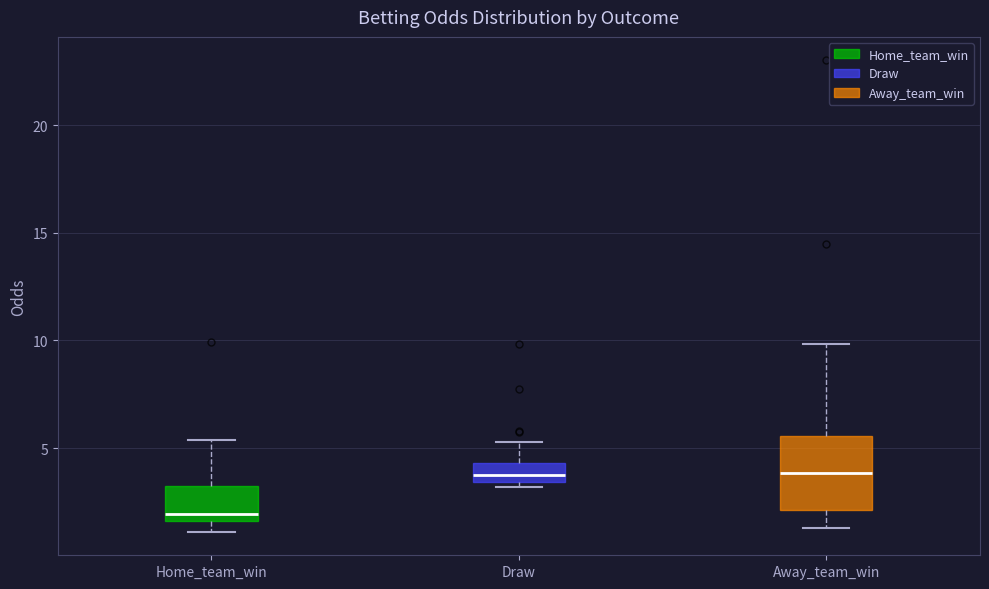

Reading left to right, transcribe this box plot: for each box, give where its median line is, the range the box spans, and where its two whiskers end, as read against the y-axis. The values are not printed on the chart, so give them approximately, as read against the axis.

Home_team_win: median 2.0, box 1.5 to 3.0, whiskers 1.0 to 5.5
Draw: median 4.0, box 3.5 to 4.5, whiskers 3.0 to 5.5
Away_team_win: median 4.0, box 2.0 to 5.5, whiskers 1.5 to 10.0